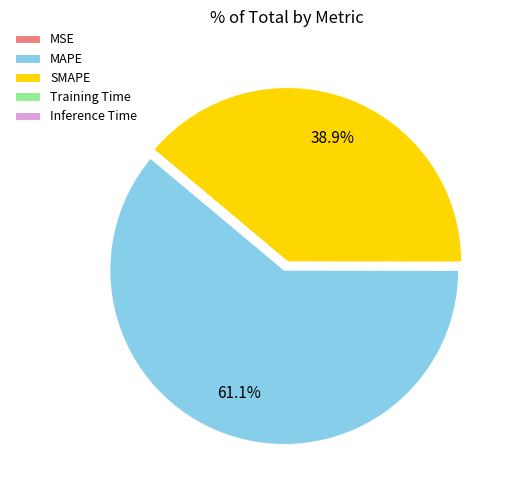

Approximately how many times larger is the value at MAPE compared to SMAPE?

1.6